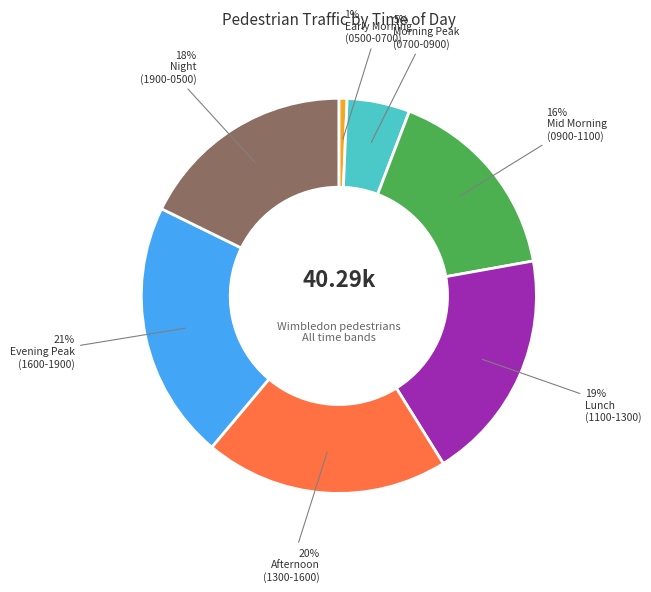

Does any single category account for the majority?

No